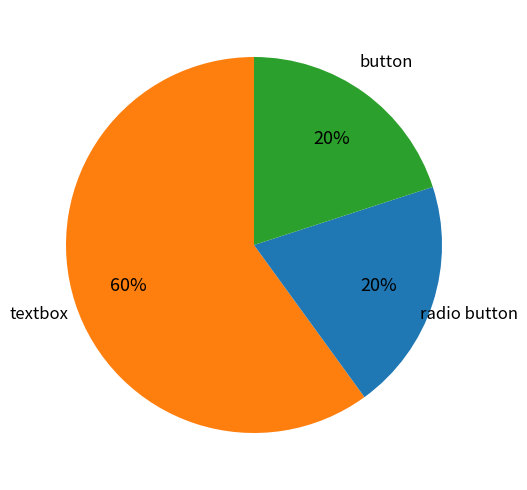

Is there any slice that represents more than half of the pie?

Yes